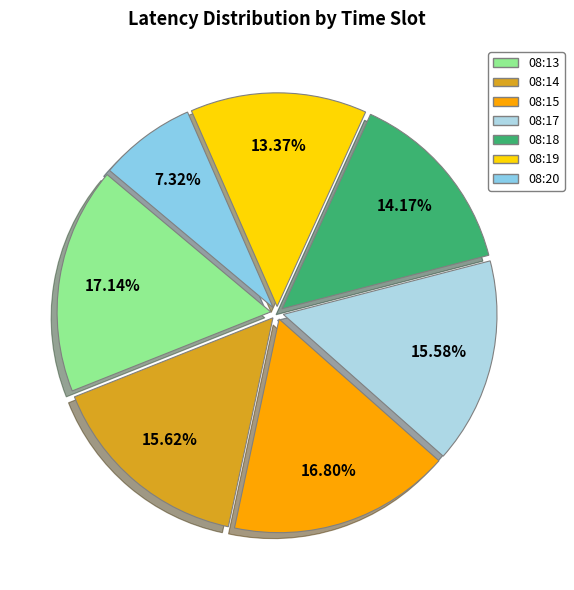

Approximately how many times larger is the value at 08:14 compared to 08:17?

1.0